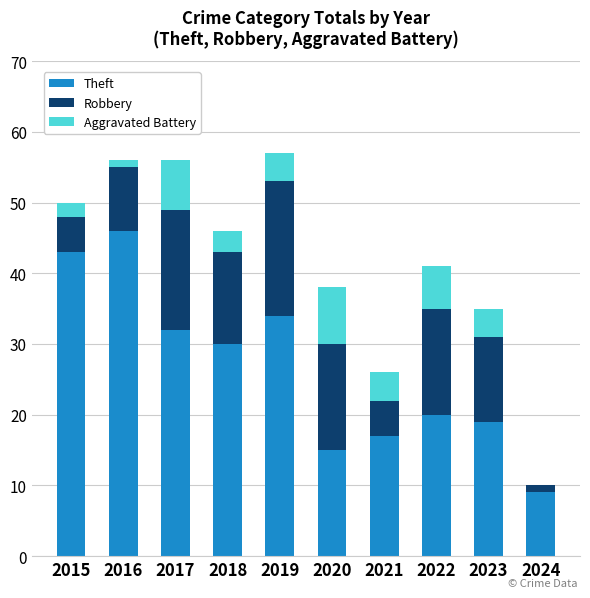

The Theft series shows 30 at 2018. True or false?

True